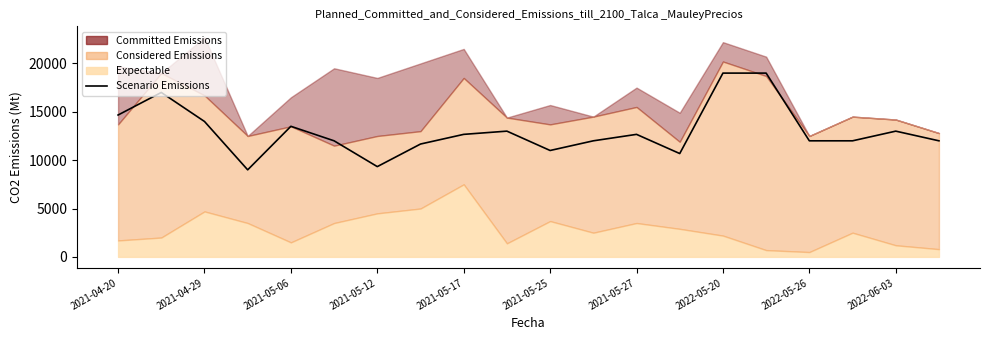

Reading left to right, extract all data points from this chart.

14667	17000	14000	9000	13500	12000	9333	11667	12667	13000	11000	12000	12667	10684	19000	19000	12000	12000	13000	12000